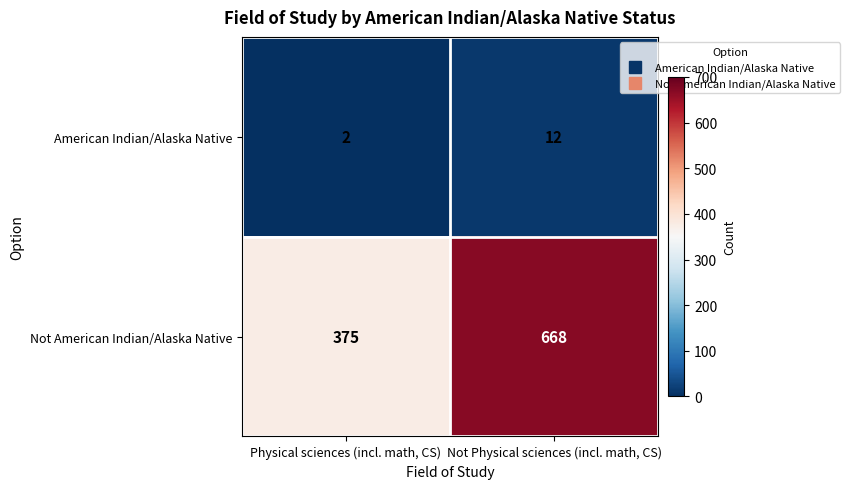

At which category is the sum across all series the highest?

Not Physical sciences (incl. math, CS)